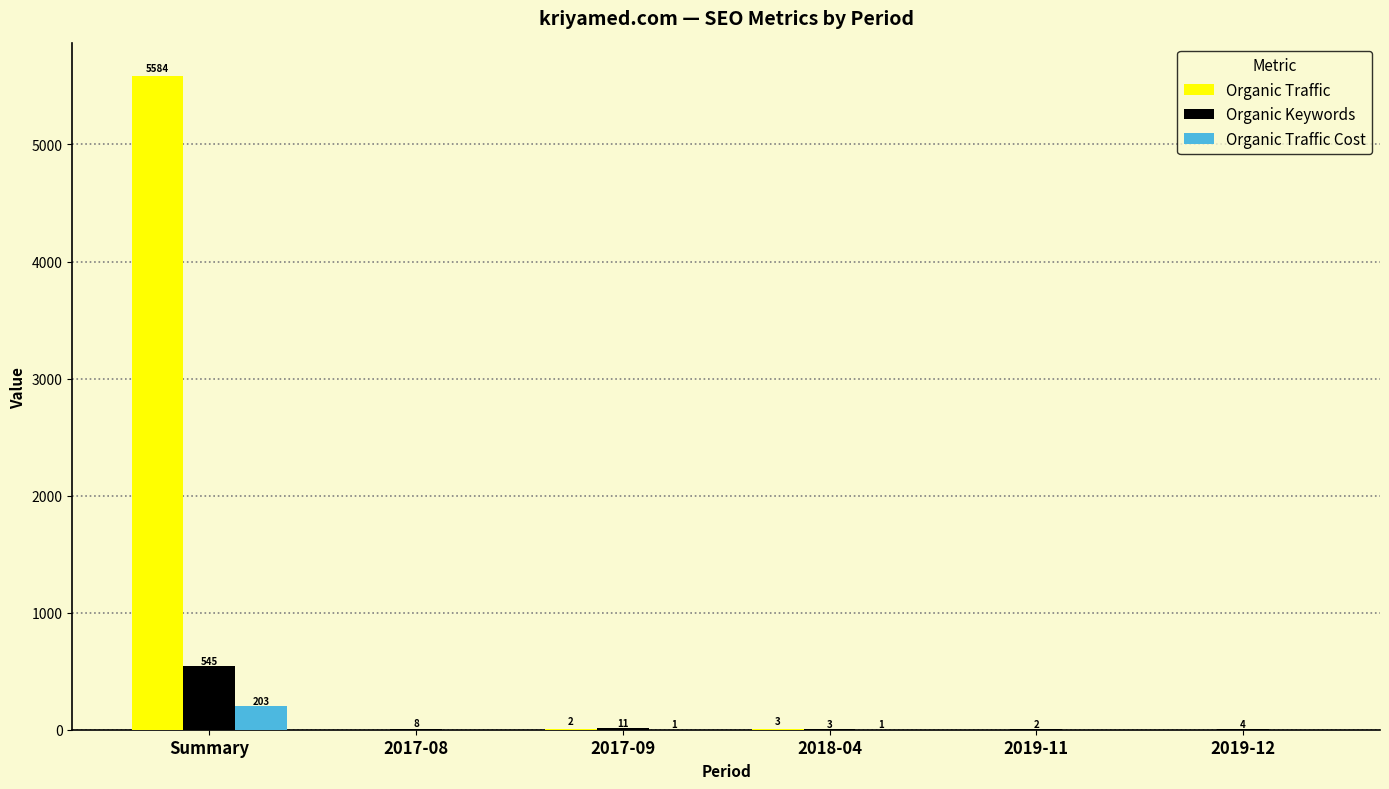

Which series changed the most between Summary and 2017-08?

Organic Traffic